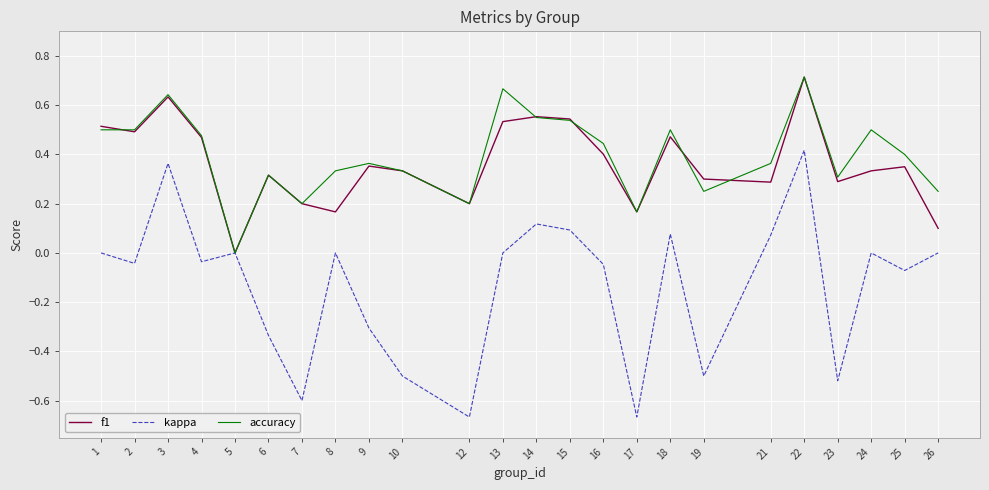

The accuracy series shows 0.4 at 21. True or false?

True